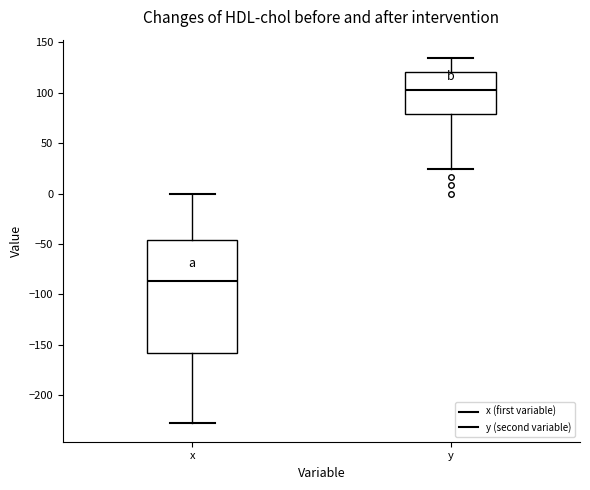

Reading left to right, transcribe this box plot: for each box, give where its median line is, the range the box spans, and where its two whiskers end, as read against the y-axis. The values are not printed on the chart, so give them approximately, as read against the axis.

x: median -85, box -160 to -45, whiskers -230 to 0
y: median 105, box 80 to 120, whiskers 25 to 135